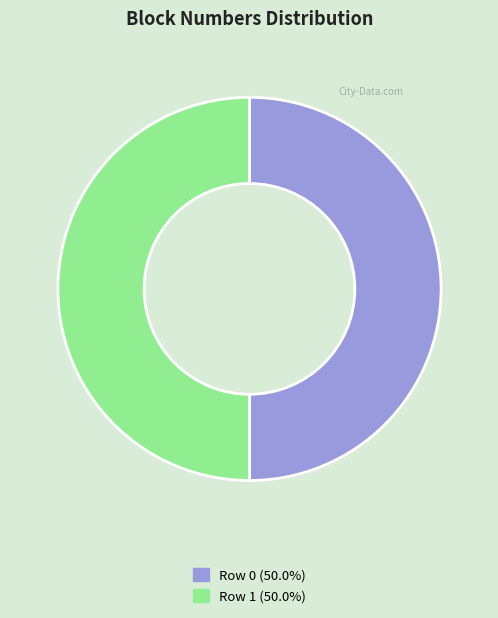

Approximately how many times larger is the value at Row 1 (50.0%) compared to Row 0 (50.0%)?

1.0